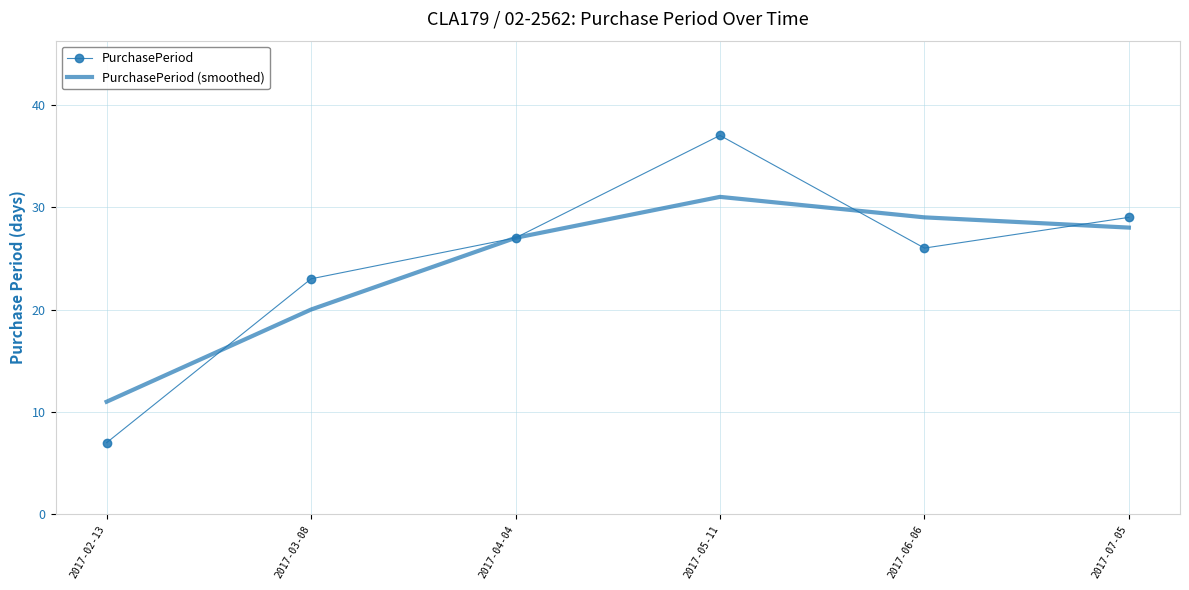

At 2017-06-06, list the series in order from smallest to largest.

PurchasePeriod, PurchasePeriod (smoothed)